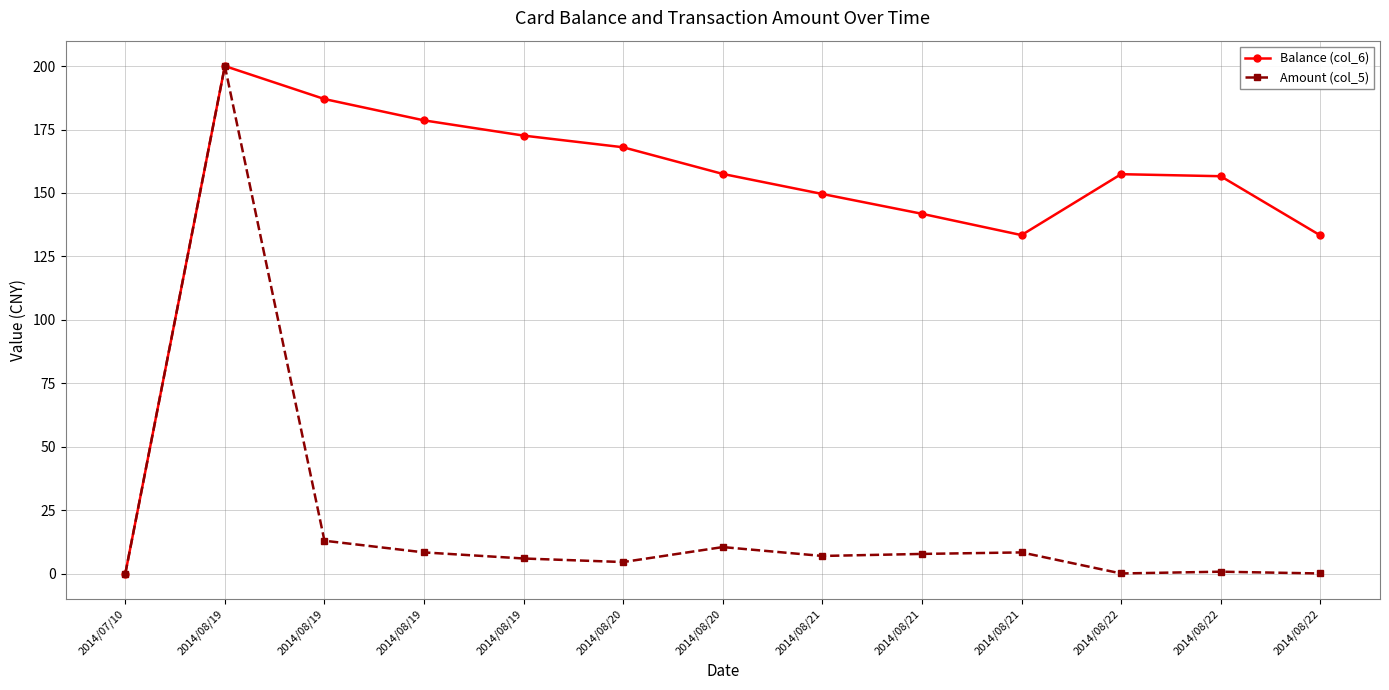

How many categories are shown in the chart?

13